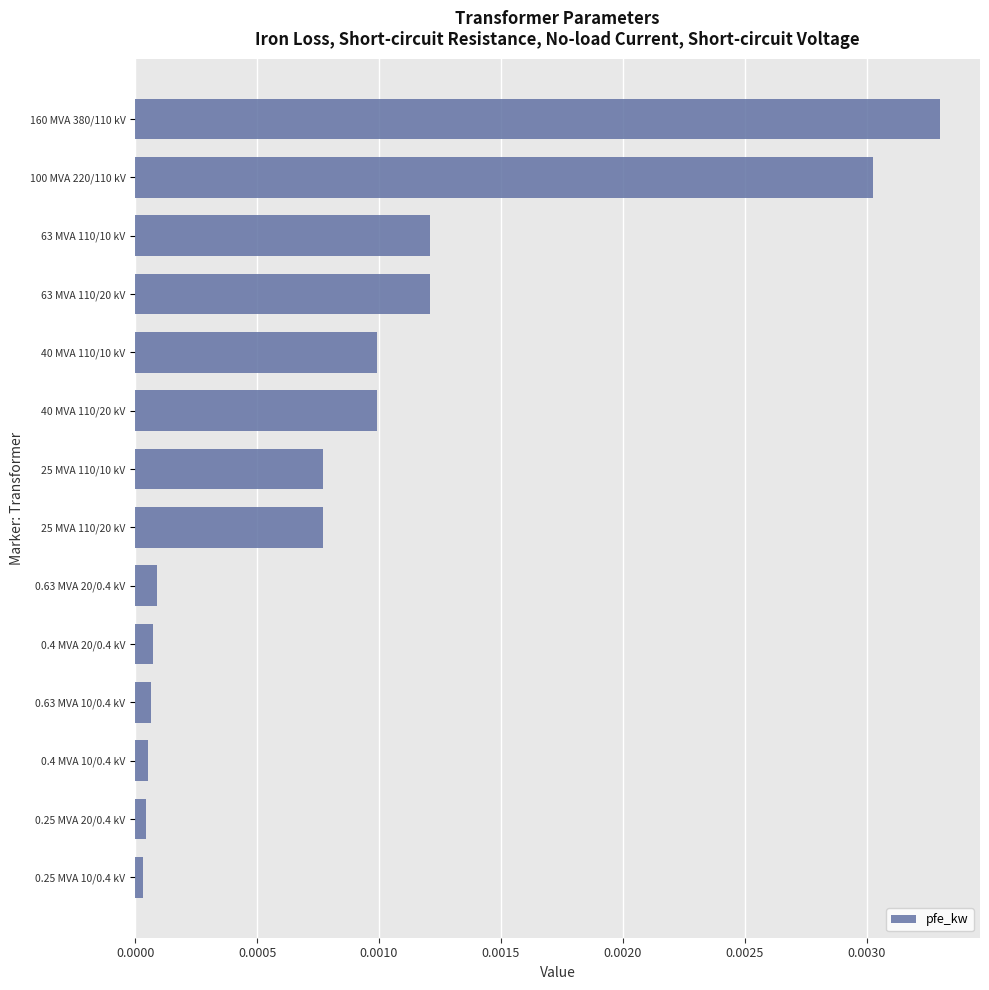

Are the bars grouped side by side (vs. stacked)?

No